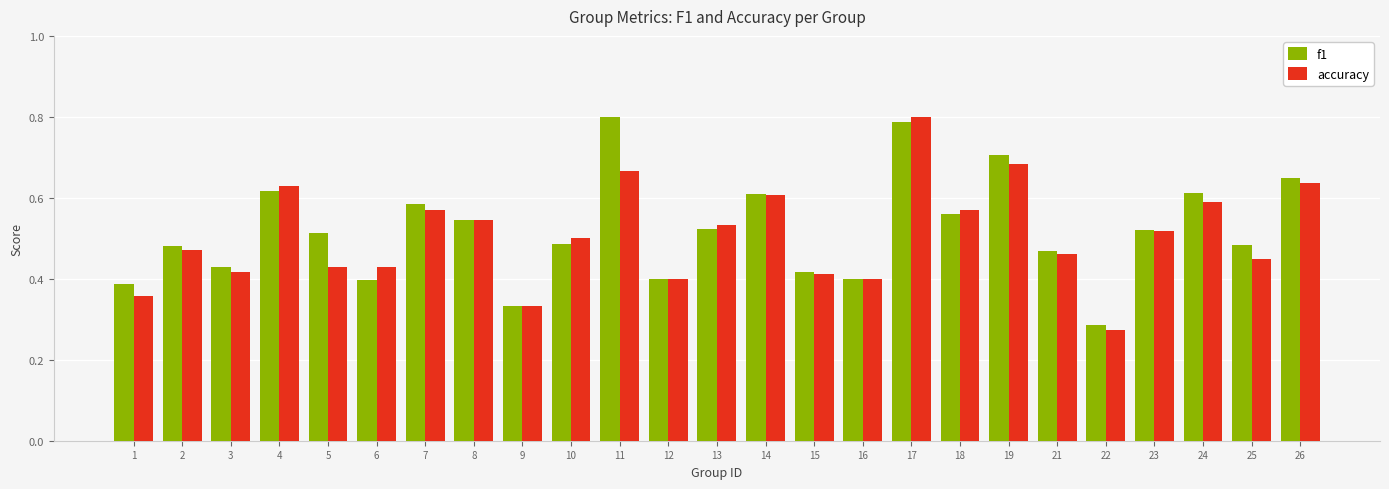

The accuracy series shows 0.6 at 24. True or false?

True